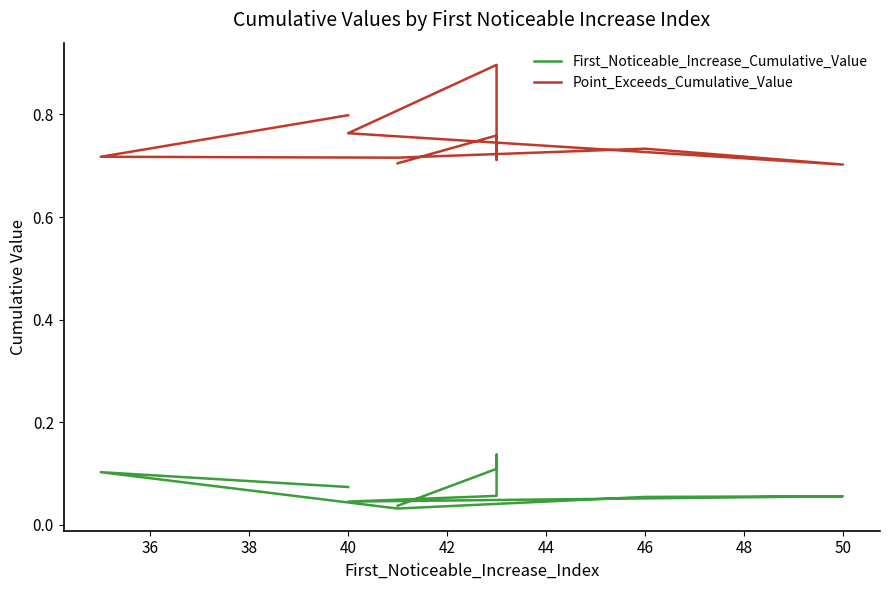

Which series has the largest total across all categories?

Point_Exceeds_Cumulative_Value